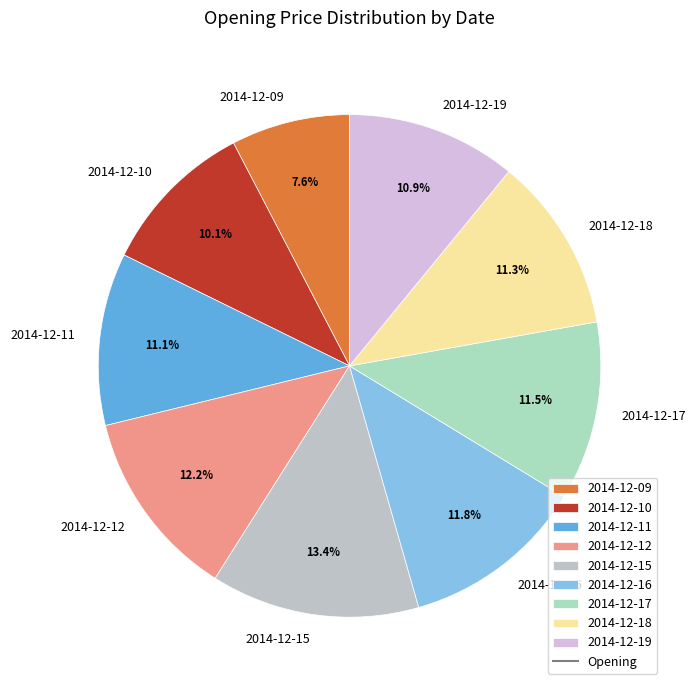

Which slice is the smallest?

2014-12-09